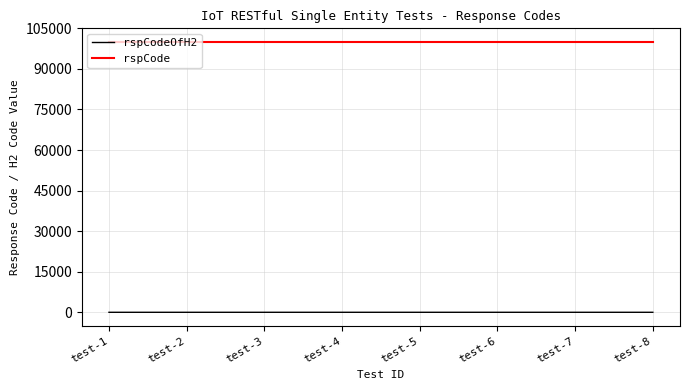

Which series has the largest range (max minus min)?

rspCodeOfH2